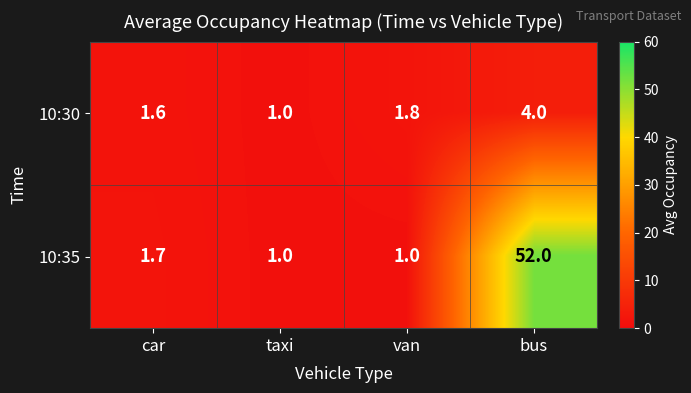

Between car and taxi, which series saw the biggest shift?

10:35